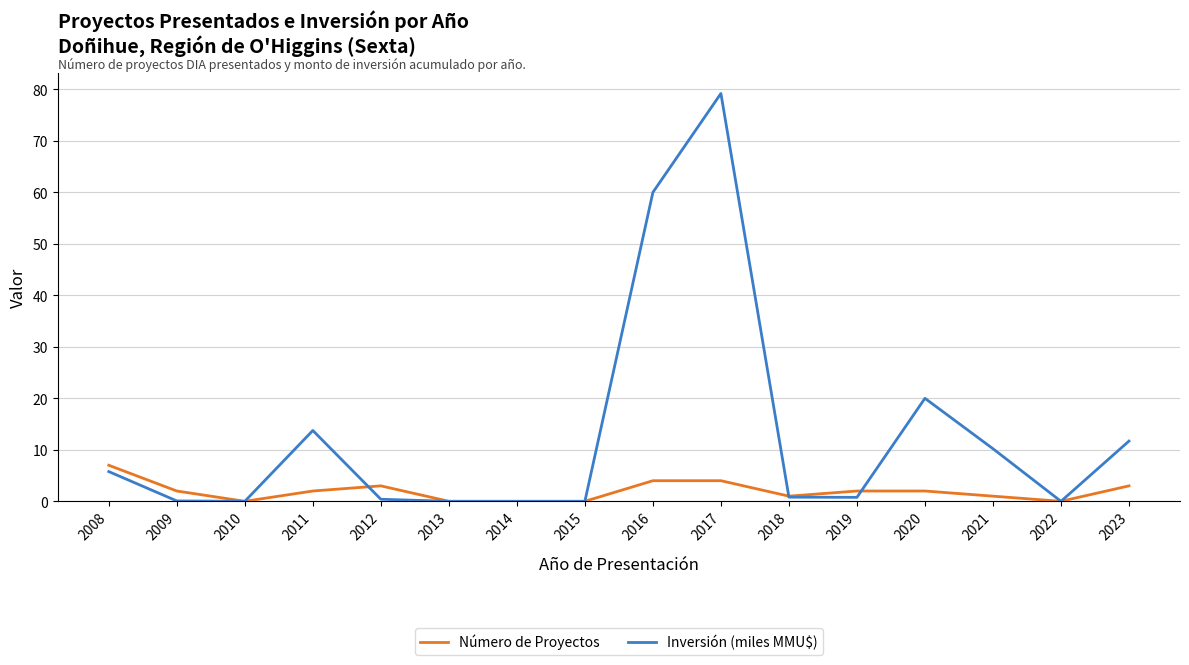

Which series has the widest spread of values?

Inversión (miles MMU$)